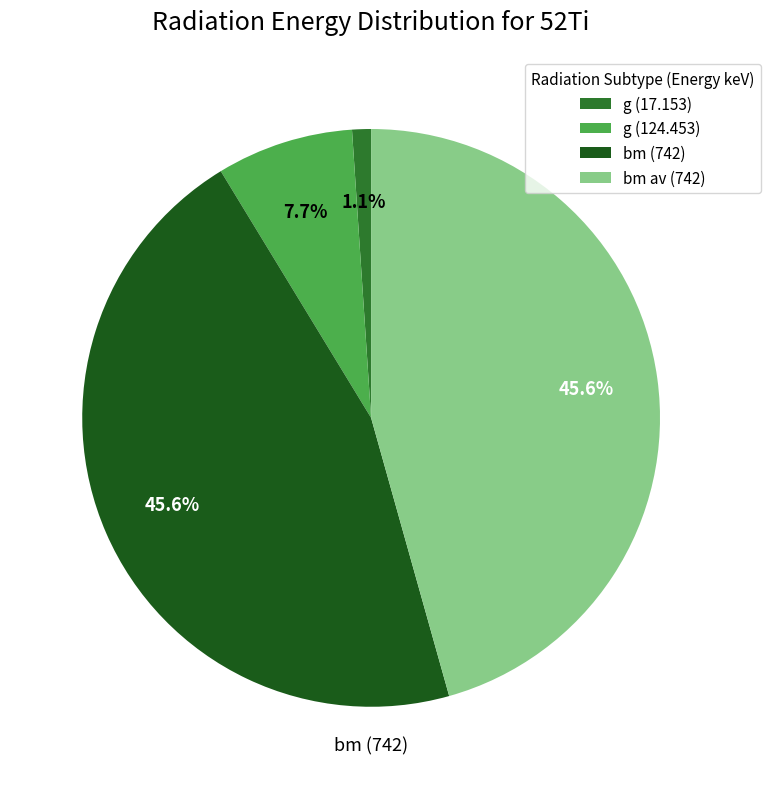

Is there any slice that represents more than half of the pie?

No